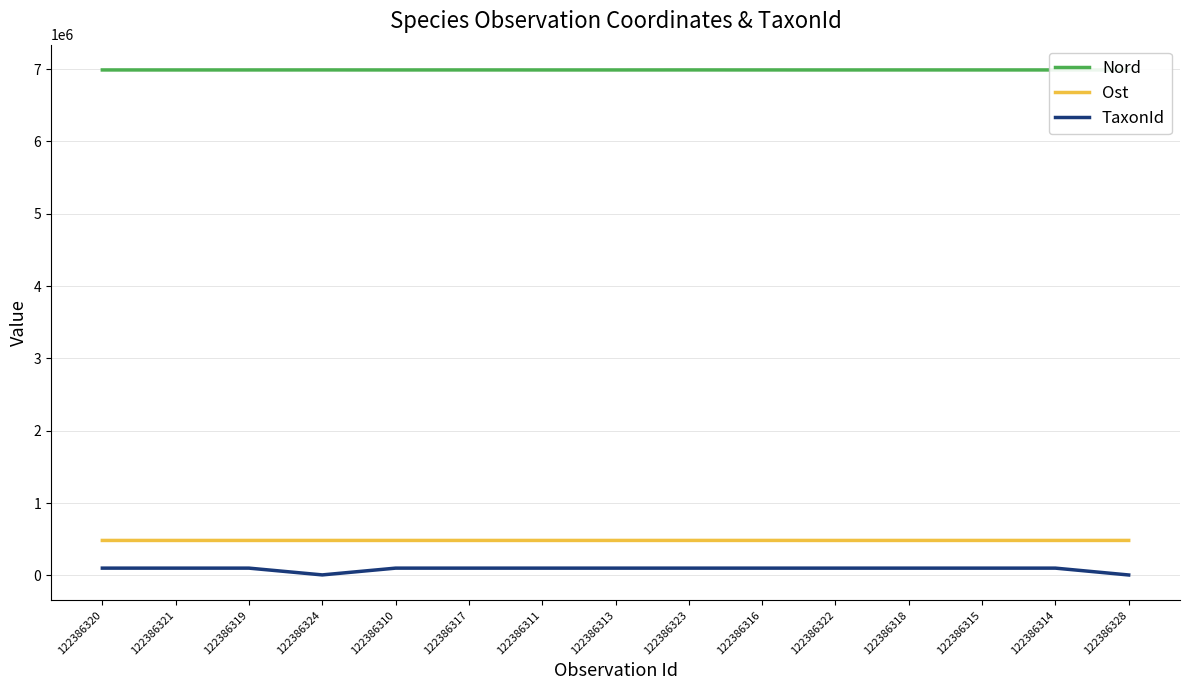

What is the greatest value displayed?

6989526